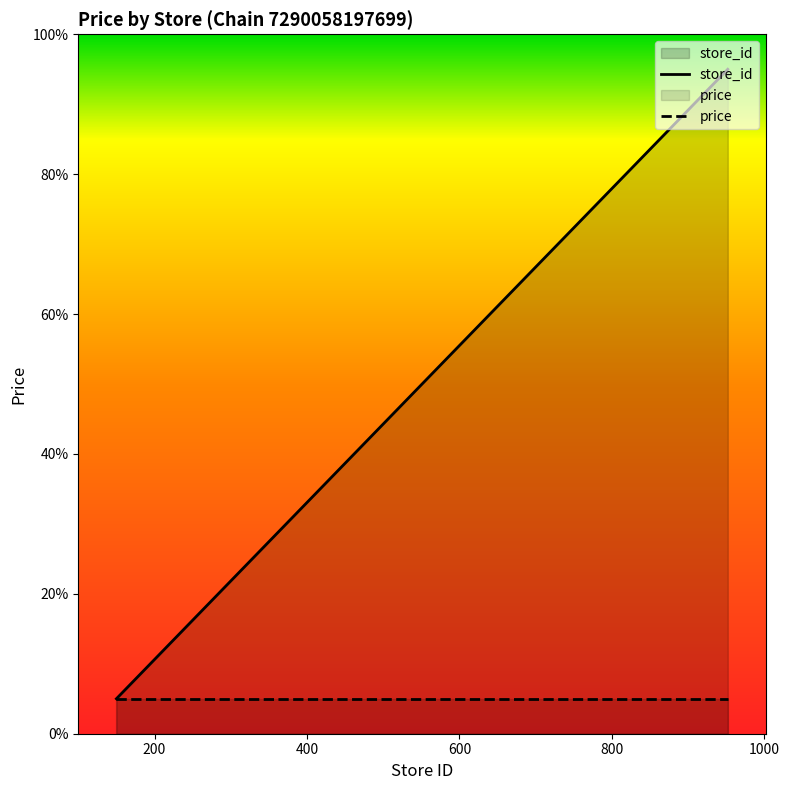

What is the difference between the second highest and minimum values?

78.6